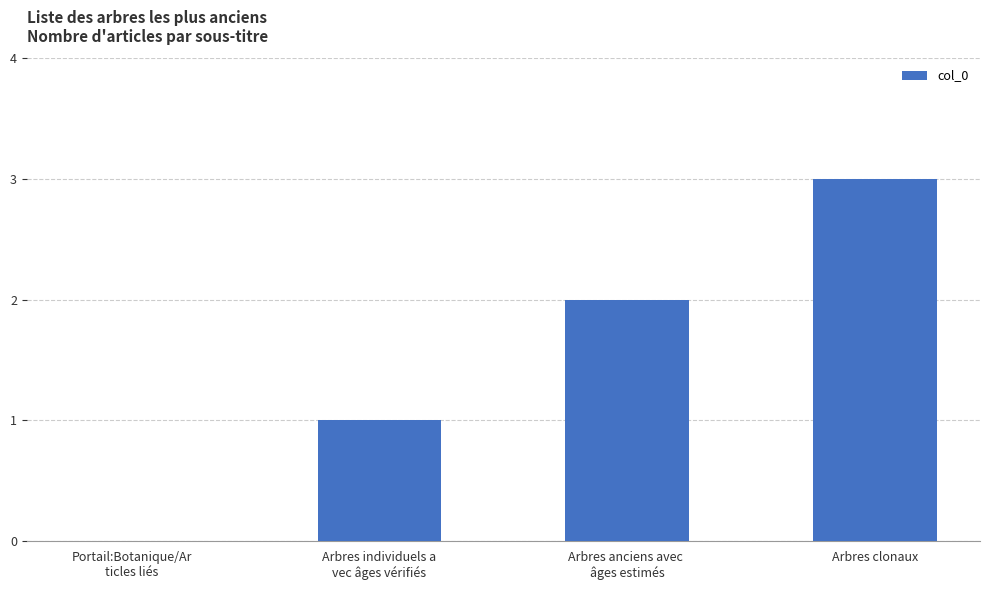

The chart shows a value of 2 at Arbres anciens avec 
âges estimés. True or false?

True